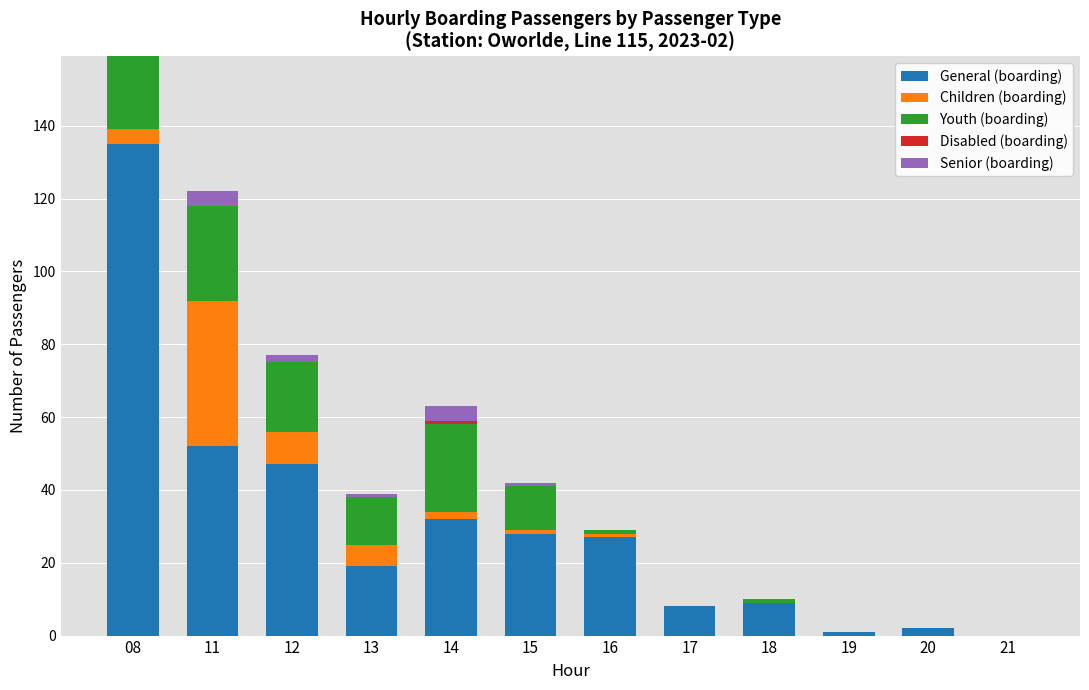

Are the bars horizontal?

No